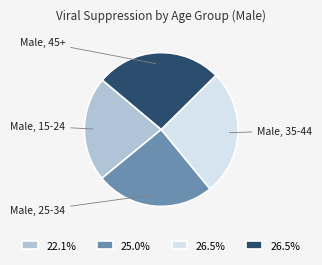

Does any single category account for the majority?

No